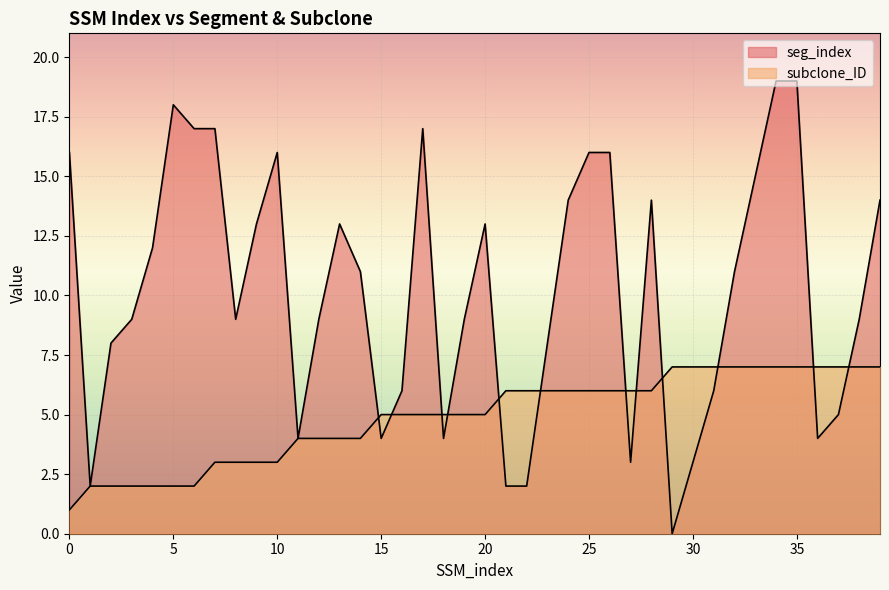

List the series in order of their overall mean, highest first.

seg_index, subclone_ID